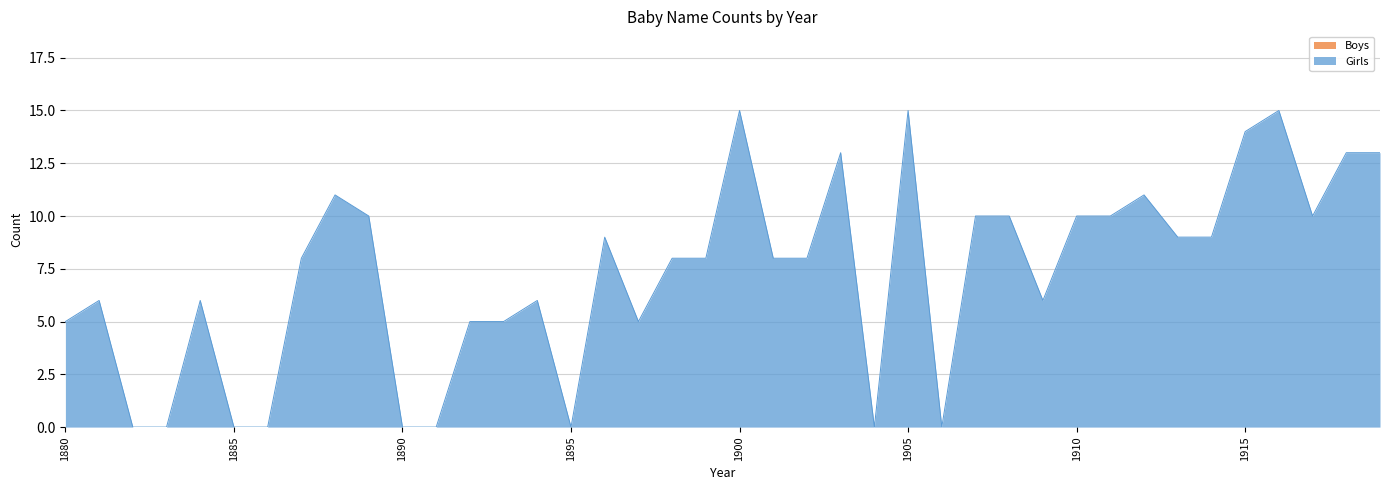

List the labels in order of value, smallest first.

1882, 1883, 1885, 1886, 1890, 1891, 1895, 1904, 1906, 1880, 1892, 1893, 1897, 1881, 1884, 1894, 1909, 1887, 1898, 1899, 1901, 1902, 1896, 1913, 1914, 1889, 1907, 1908, 1910, 1911, 1917, 1888, 1912, 1903, 1918, 1919, 1915, 1900, 1905, 1916